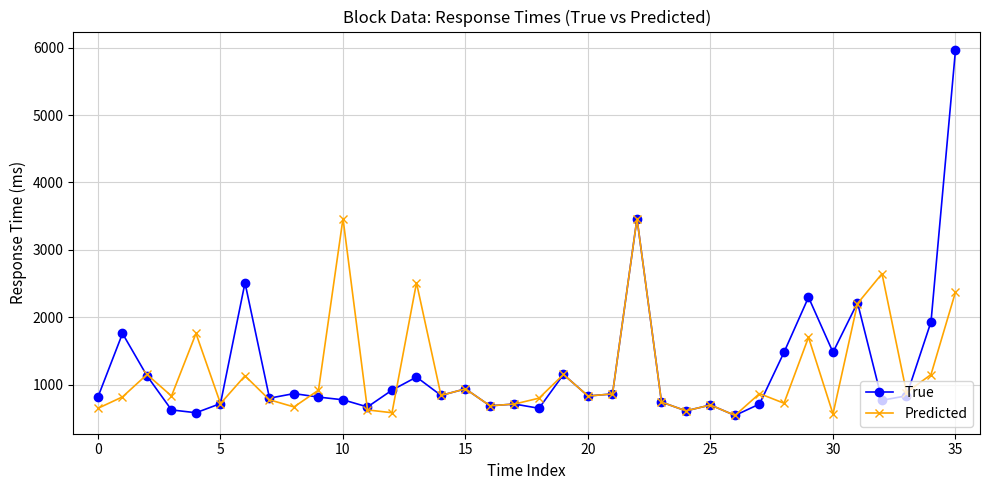

True or false: Predicted has more than 1 points higher than both neighbors.

True